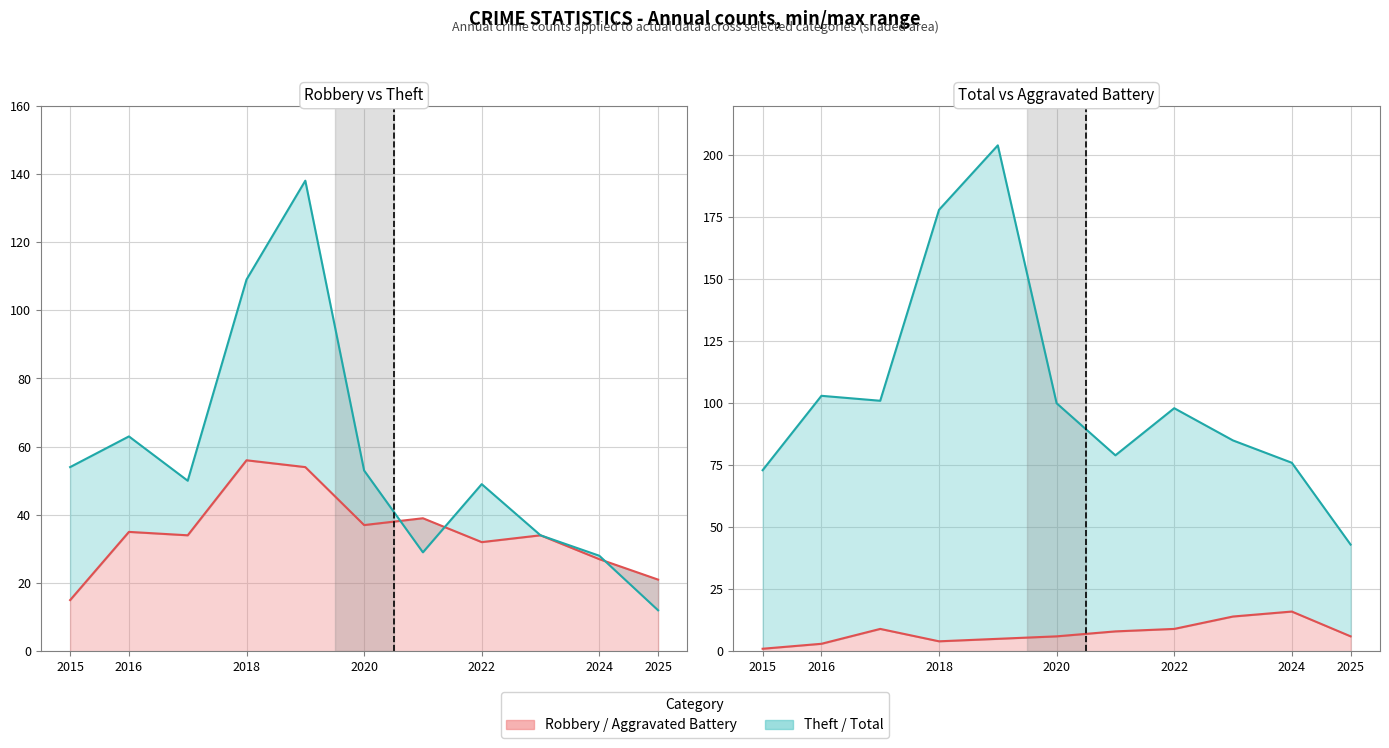

What is the highest value of the Robbery (line) series?

56